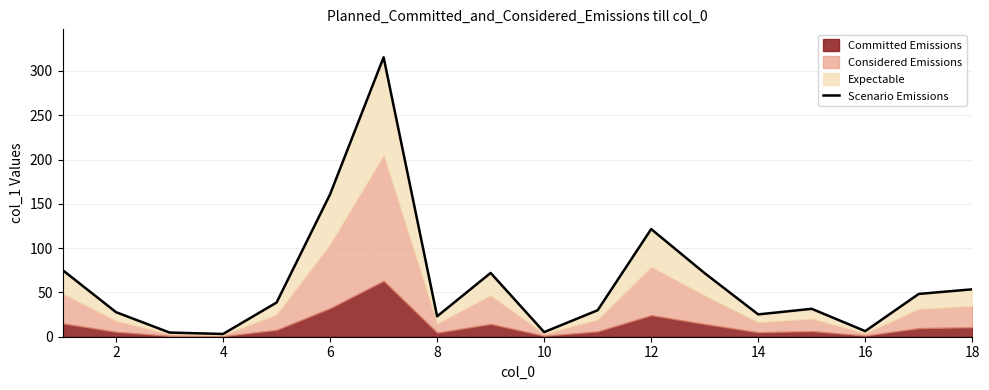

How many points are higher than both their immediate neighbors (excluding endpoints)?

4